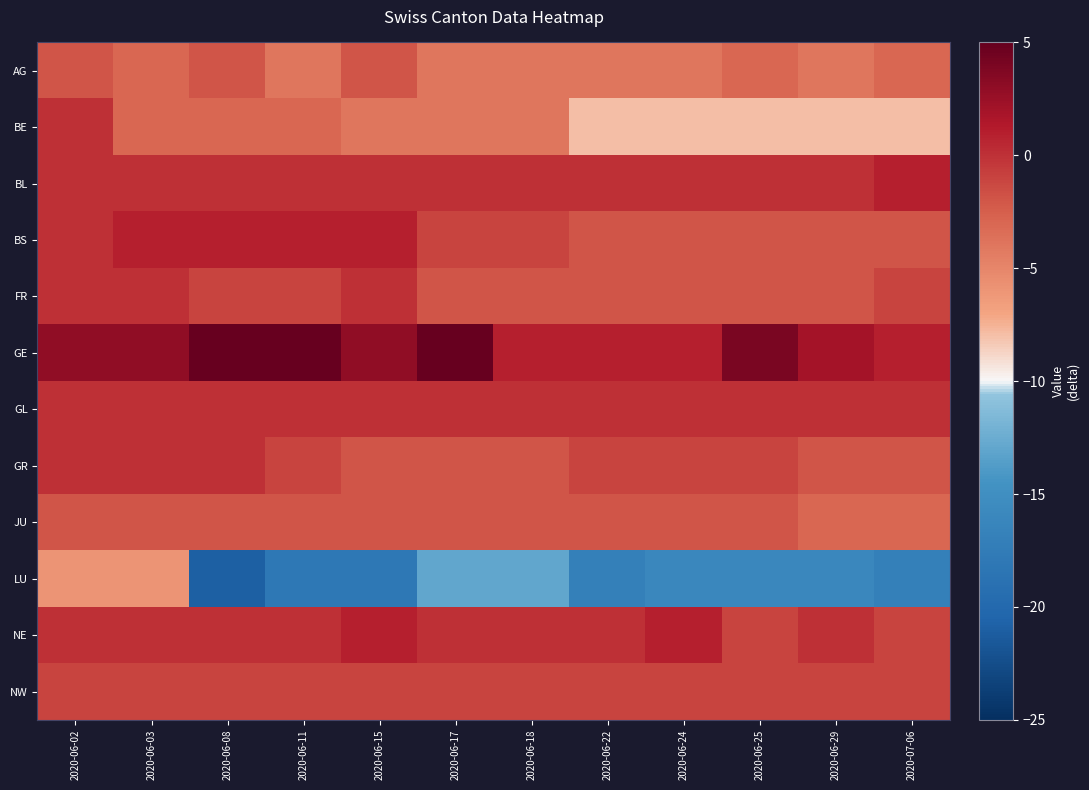

Which series has the largest total across all categories?

GE